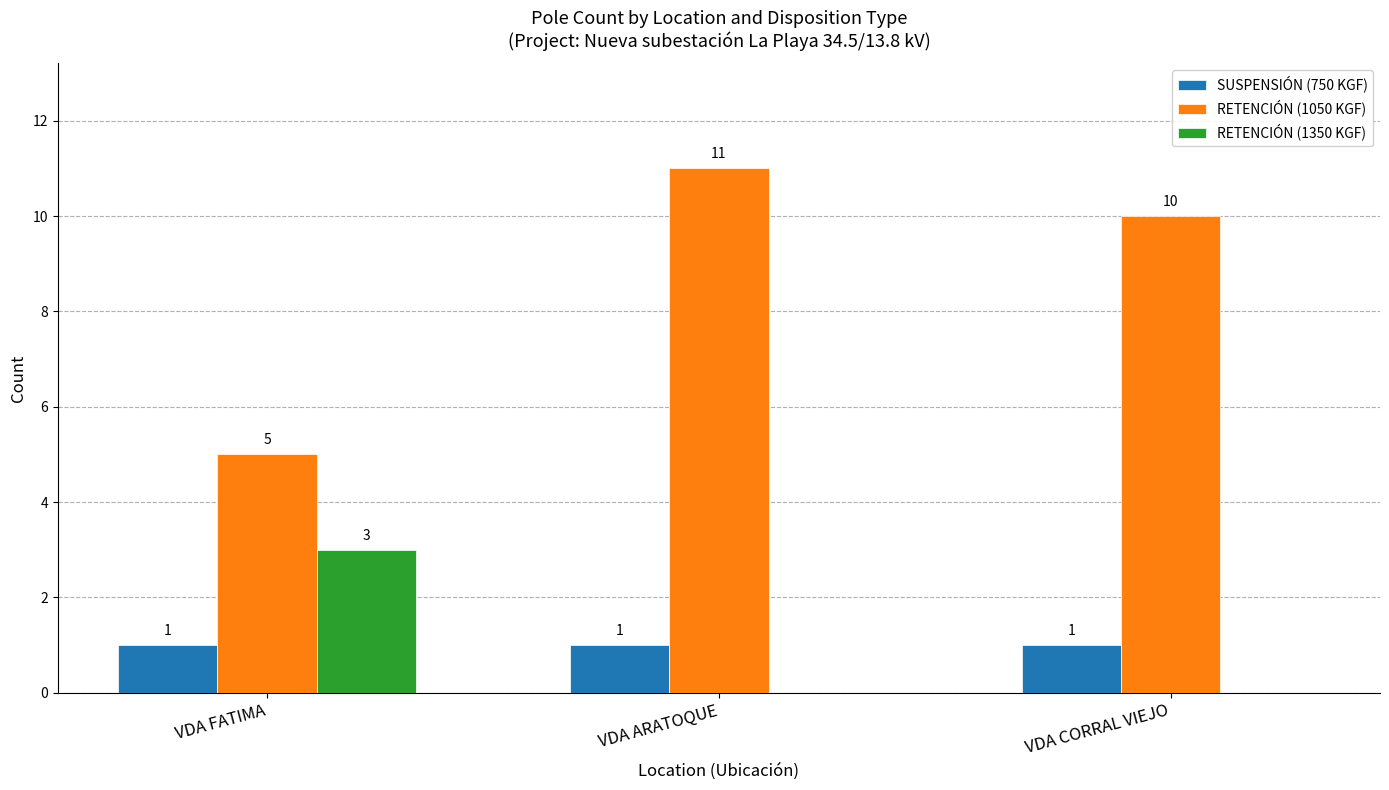

How many data points does each series have?

3